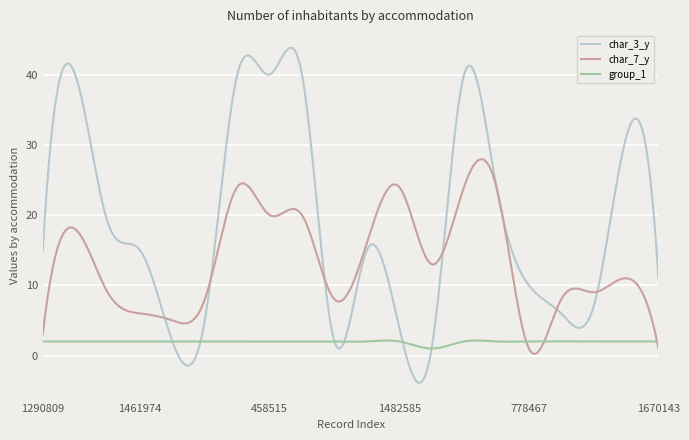

True or false: group_1 and char_3_y intersect in this chart.

True